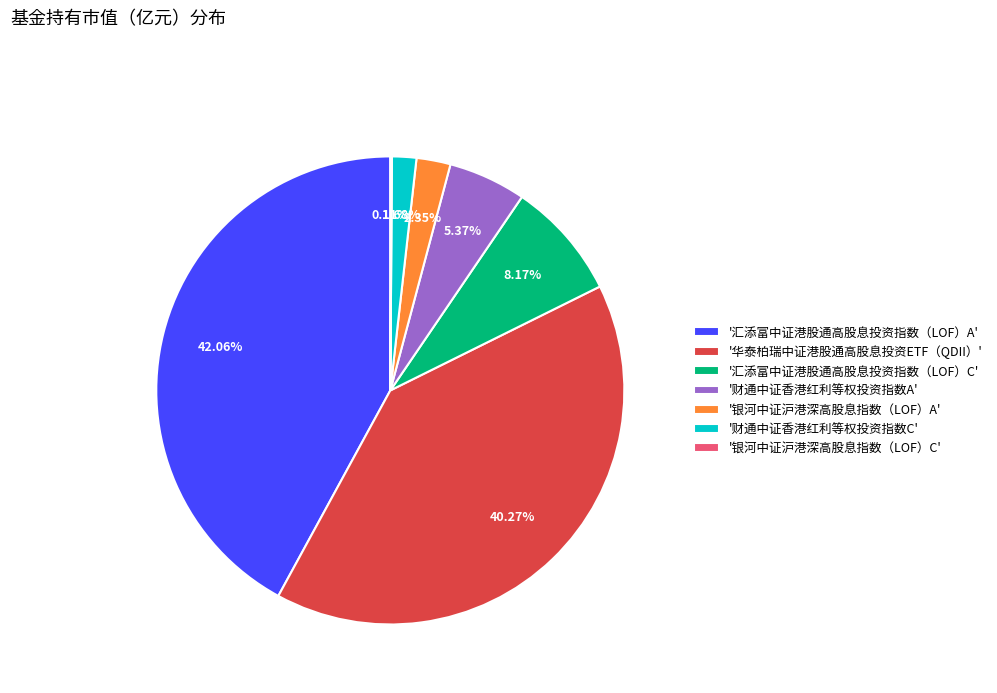

Which slice is the largest?

'汇添富中证港股通高股息投资指数（LOF）A'